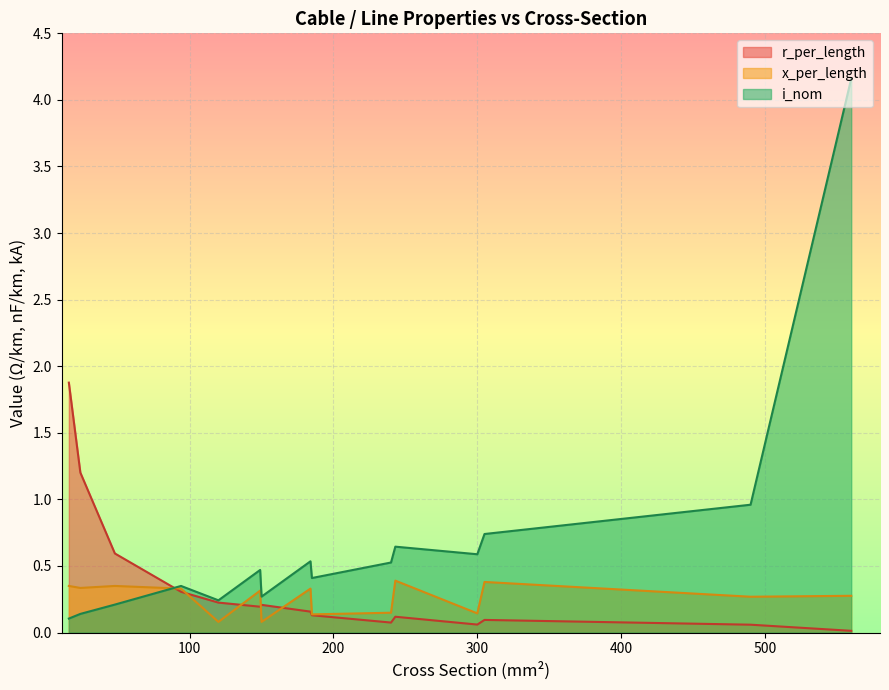

How many times do x_per_length and r_per_length cross each other?

5